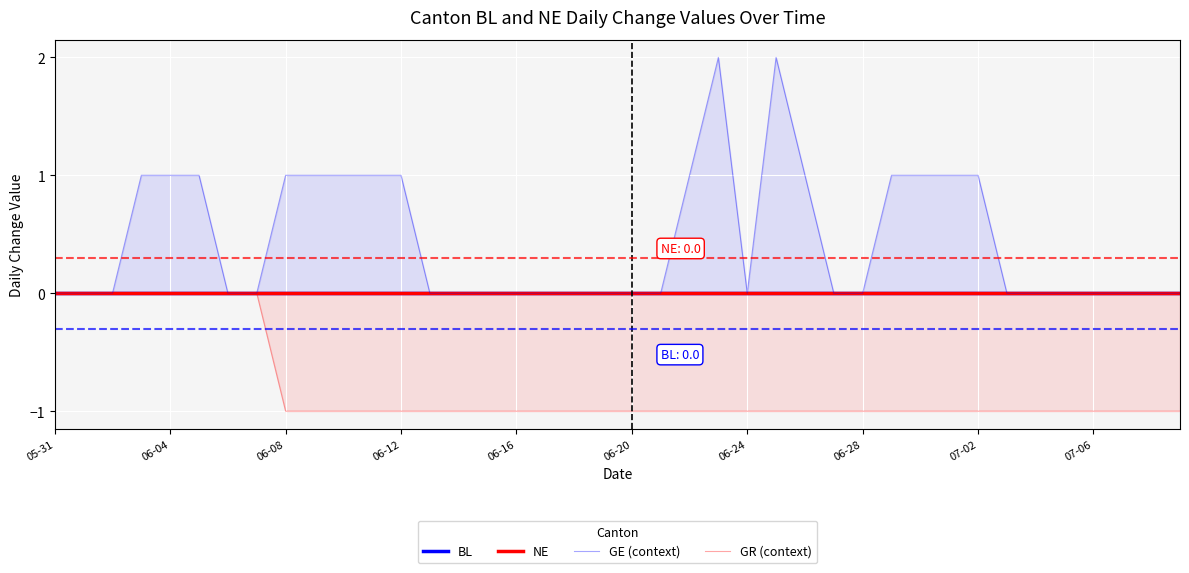

True or false: BL and GE (context) cross at least once.

False